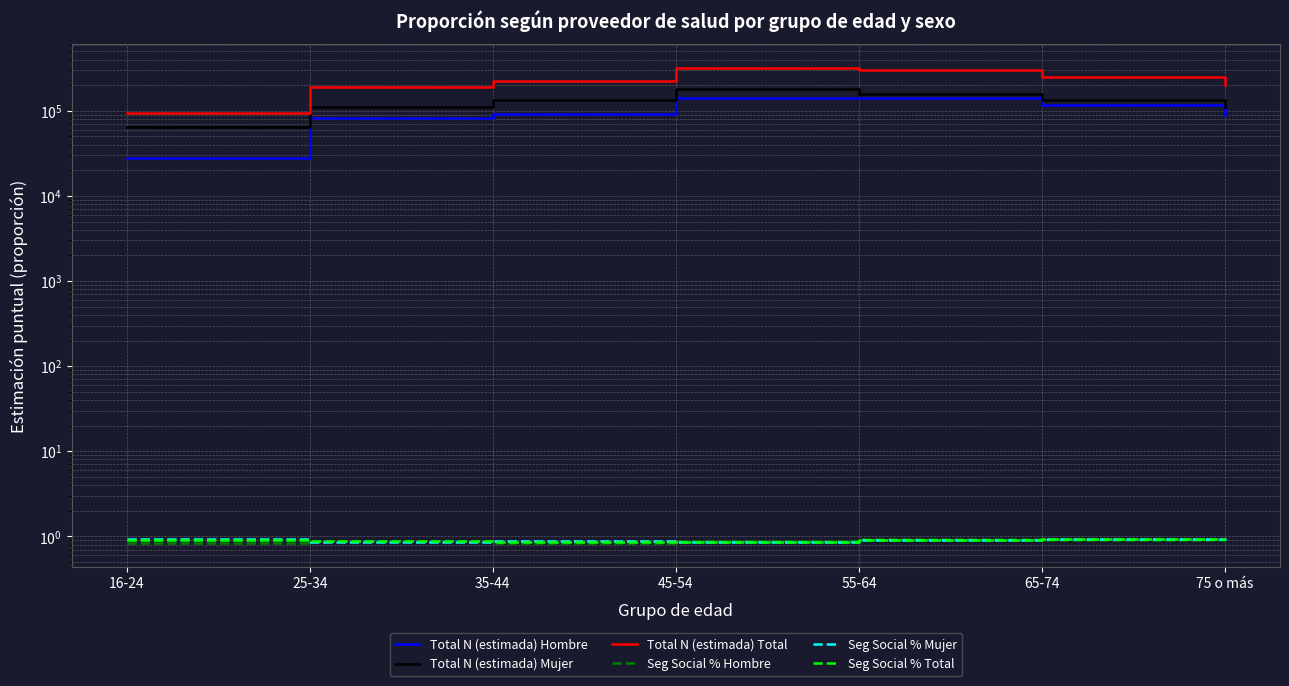

Rank the series at 55-64 from highest to lowest value.

Total N (estimada) Total, Total N (estimada) Mujer, Total N (estimada) Hombre, Seg Social % Hombre, Seg Social % Total, Seg Social % Mujer